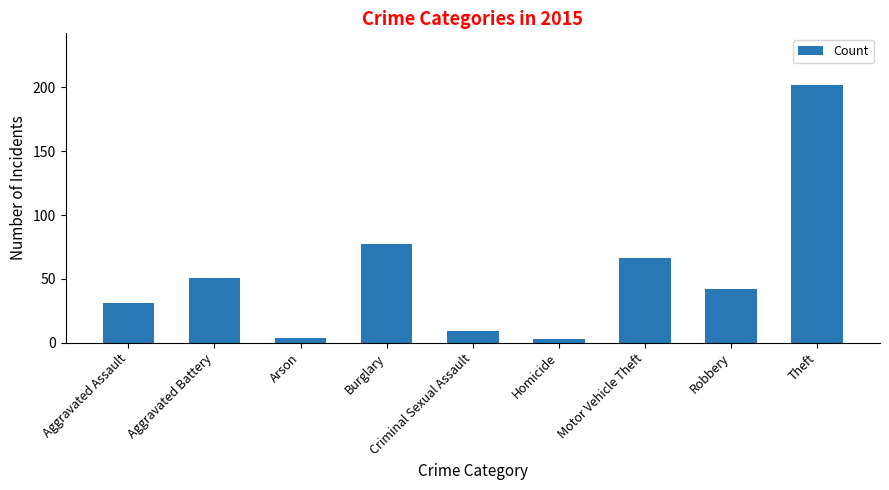

What is the difference between the maximum and minimum values?

199